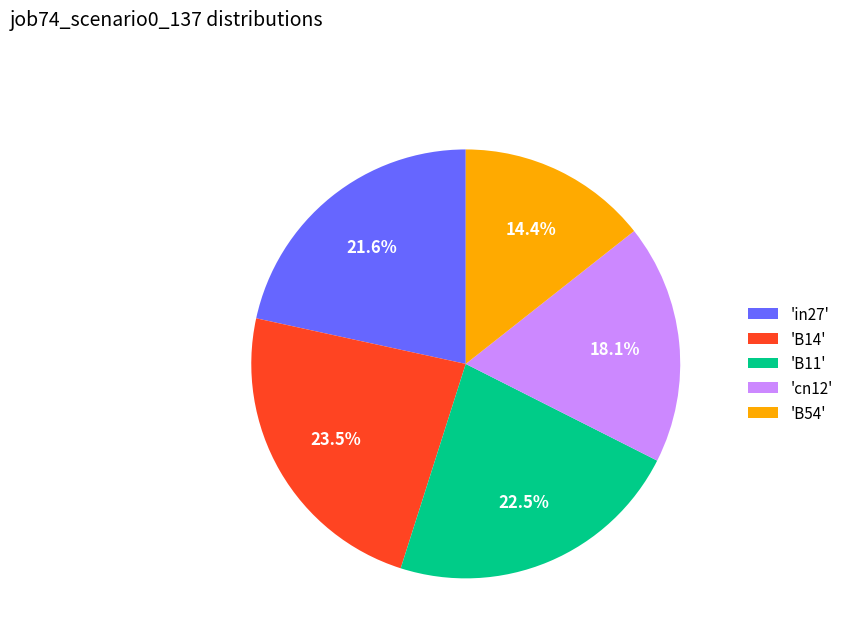

Which category has the biggest portion of the pie?

'B14'